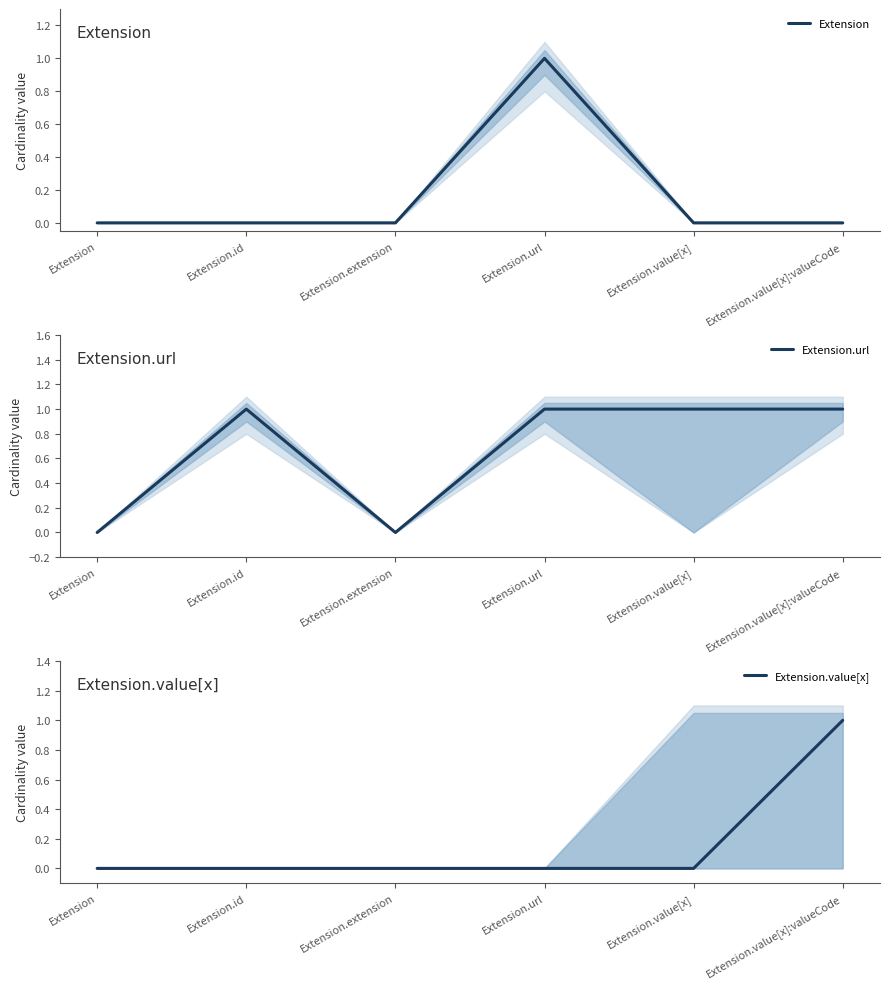

Which has a higher value, Extension or Extension.id?

Extension